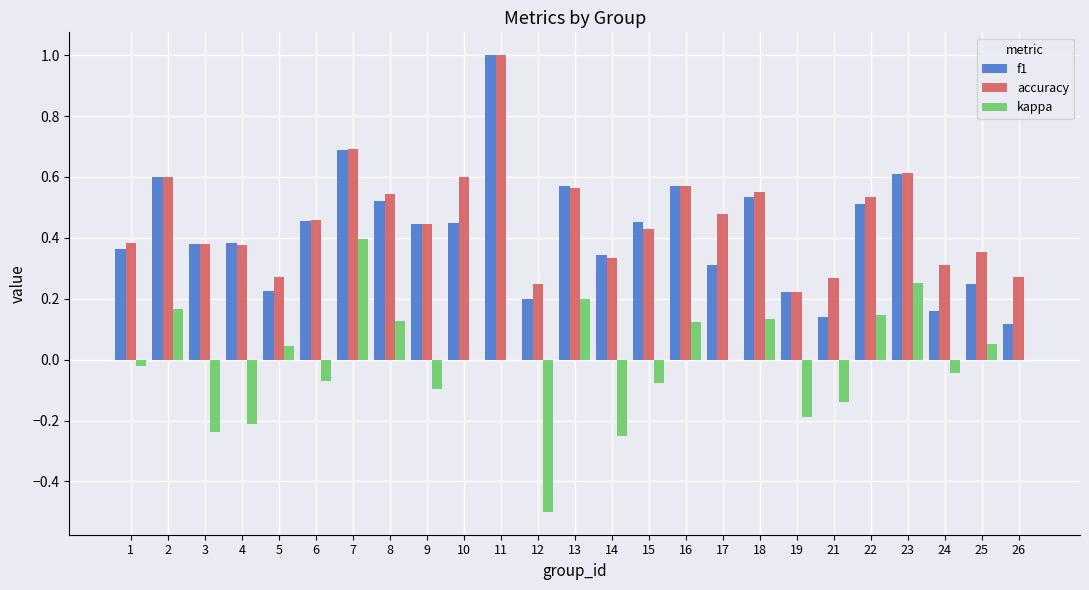

At which category is the sum across all series the highest?

11